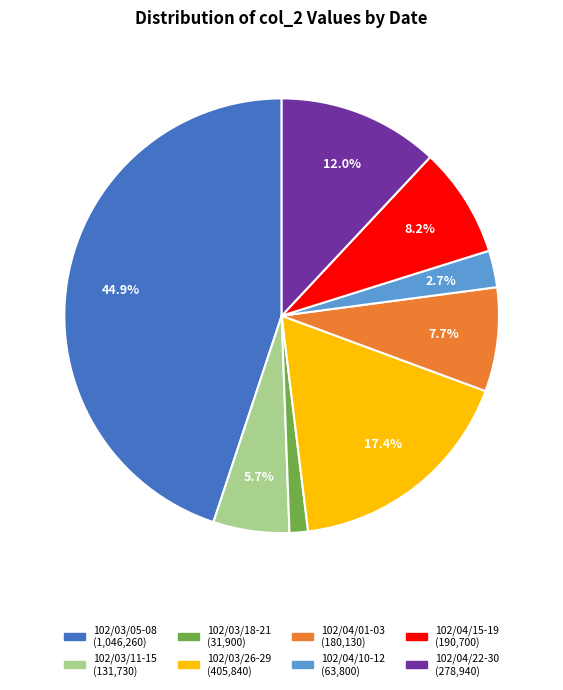

Is there any slice that represents more than half of the pie?

No